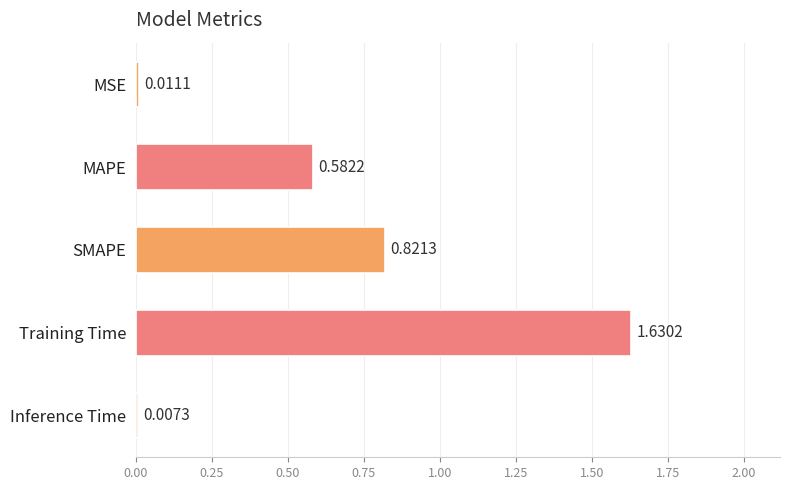

List the labels in order of value, smallest first.

Inference Time, MSE, MAPE, SMAPE, Training Time